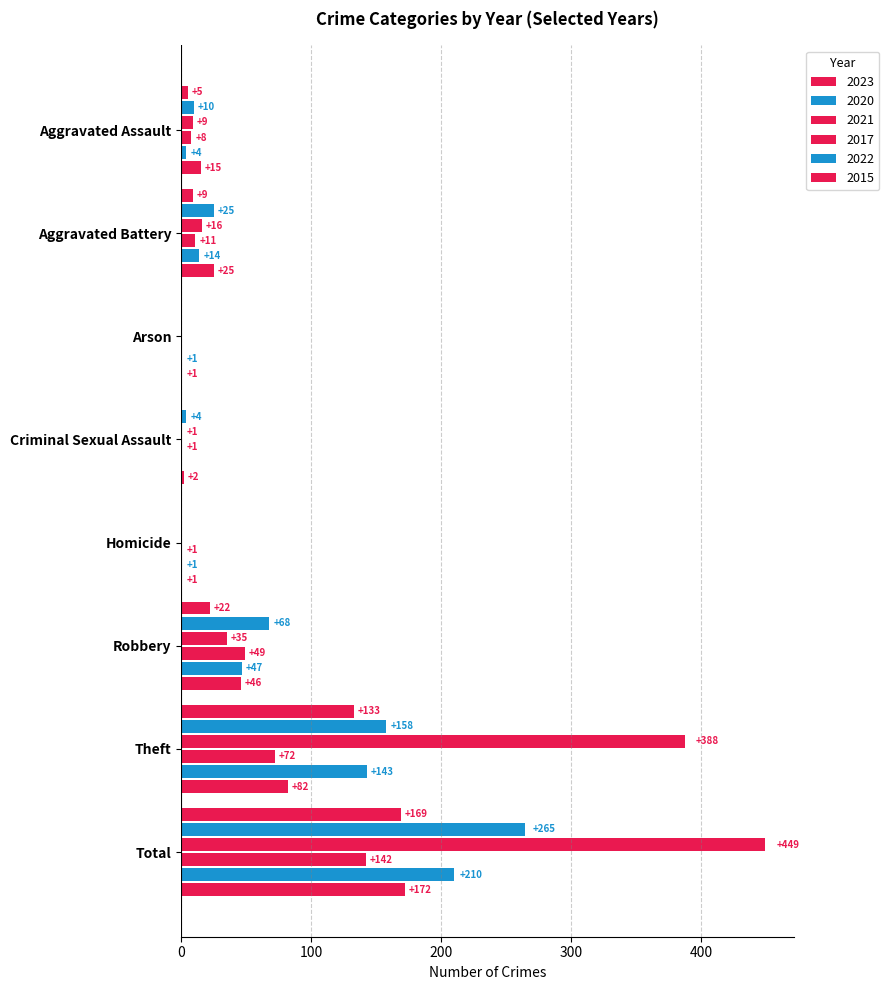

Count the number of categories in the chart.

8